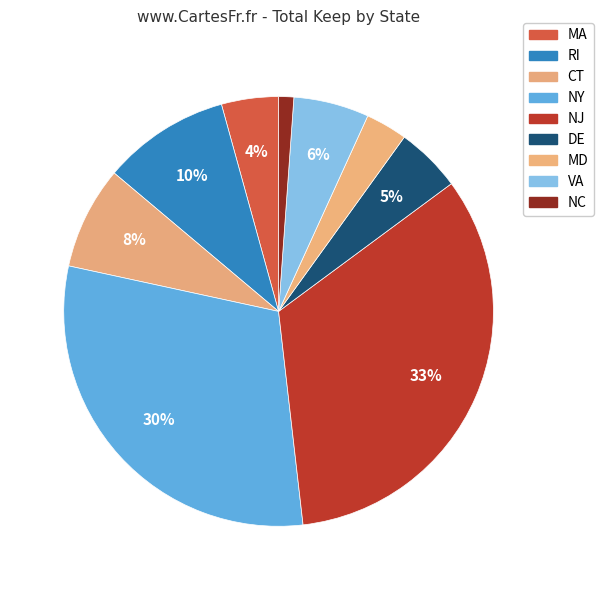

Which category has the smallest portion of the pie?

NC